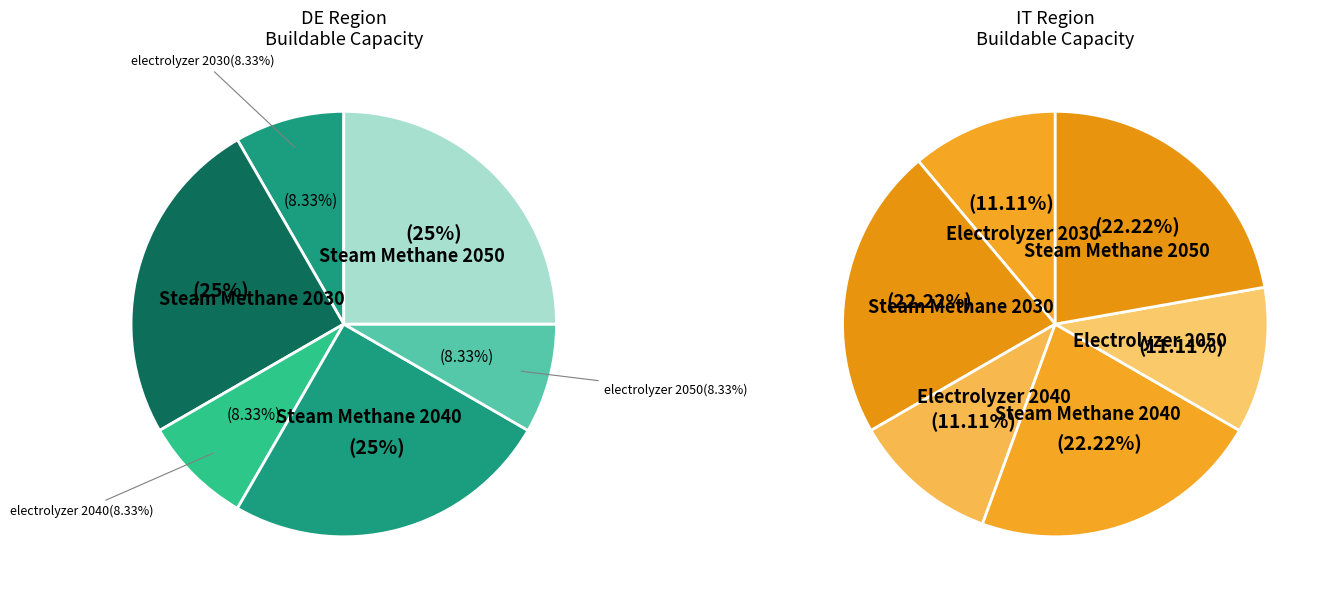

Does DE steam_methane 2050 account for over 50% of the chart?

No